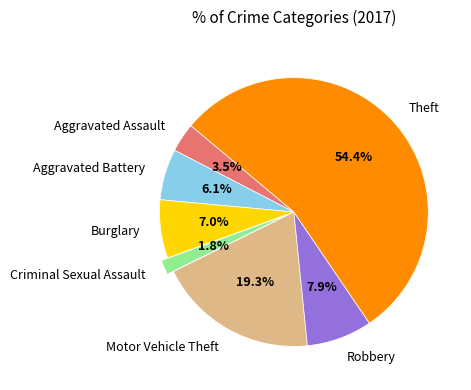

What percentage is the Aggravated Battery slice, to the nearest percent?

6%